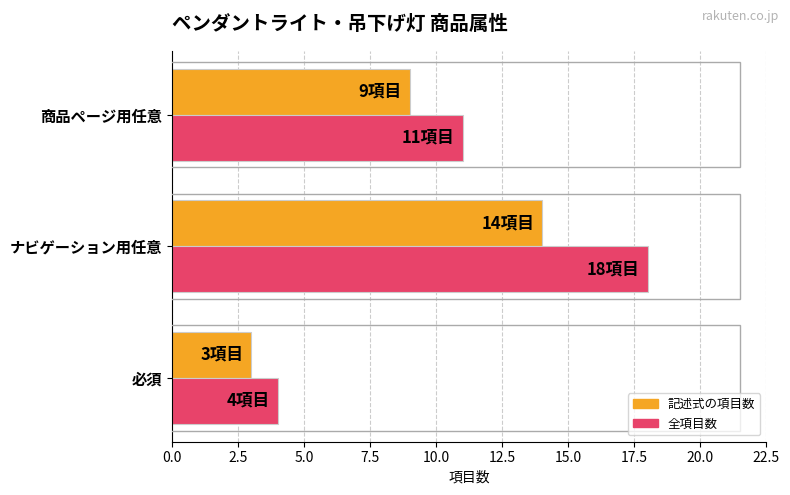

What value does the 全項目数 series have at 必須, to the nearest 5?

5